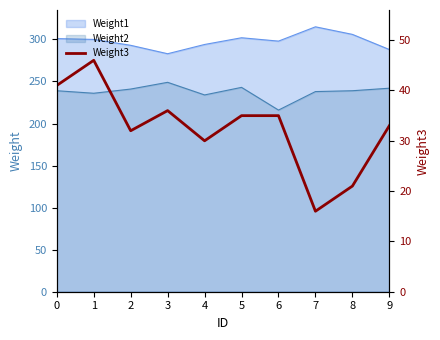

At which category does the data reach its first local peak?

1